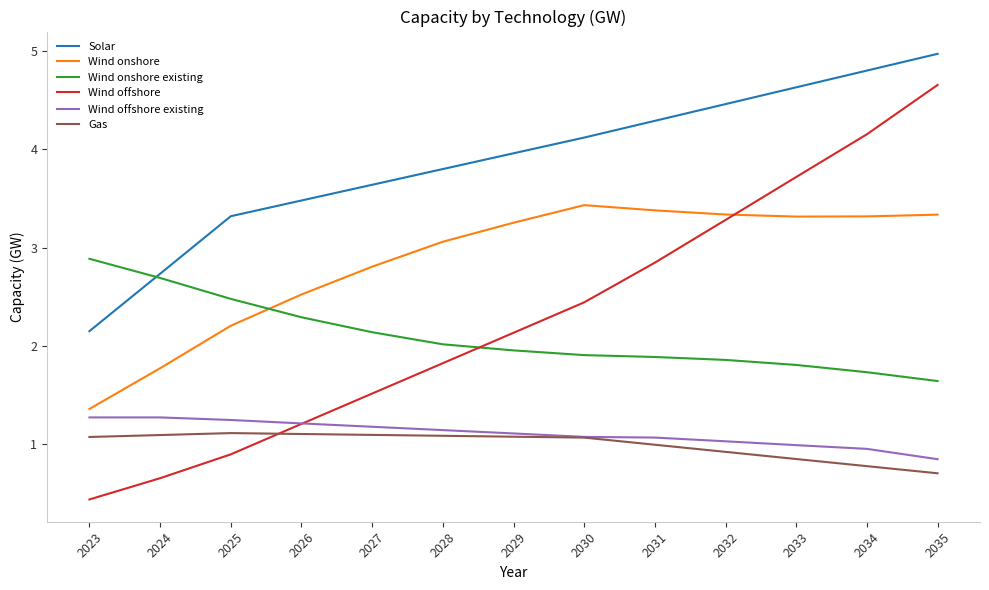

True or false: Wind onshore and Wind offshore existing cross at least once.

False